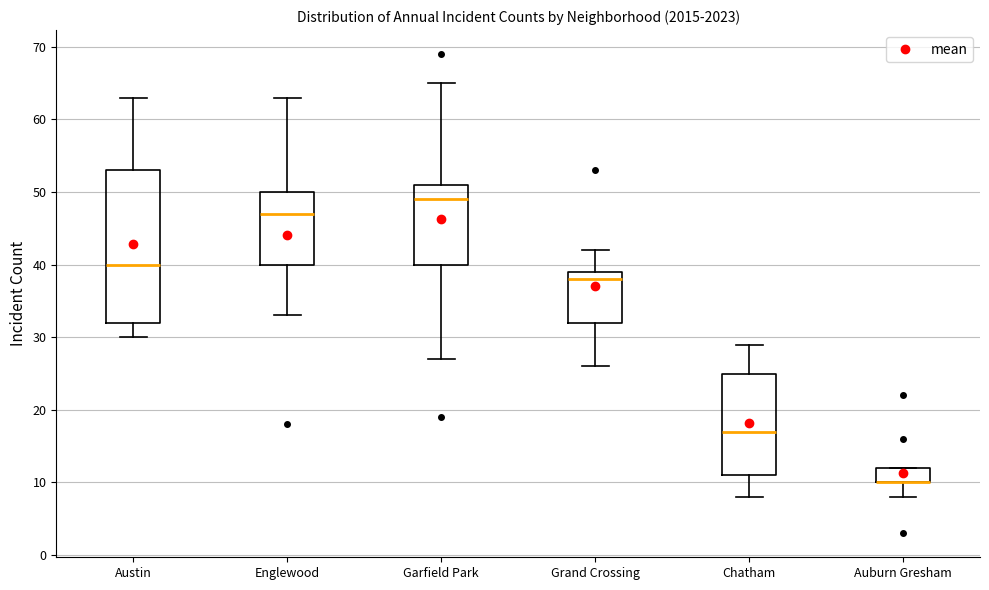

Reading left to right, read every box against the y-axis: the position of its median line, the range the box covers, and the ends of its whiskers. The values are not printed on the chart, so give them approximately, as read against the axis.

Austin: median 40, box 32 to 53, whiskers 30 to 63
Englewood: median 47, box 40 to 50, whiskers 33 to 63
Garfield Park: median 49, box 40 to 51, whiskers 27 to 65
Grand Crossing: median 38, box 32 to 39, whiskers 26 to 42
Chatham: median 17, box 11 to 25, whiskers 8 to 29
Auburn Gresham: median 10 (drawn on the box's lower edge), box 10 to 12, whiskers 8 to 12